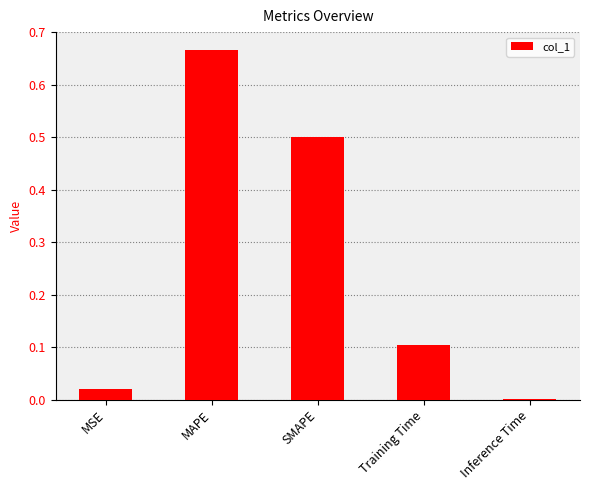

True or false: the data shows 0.0 at MSE.

True